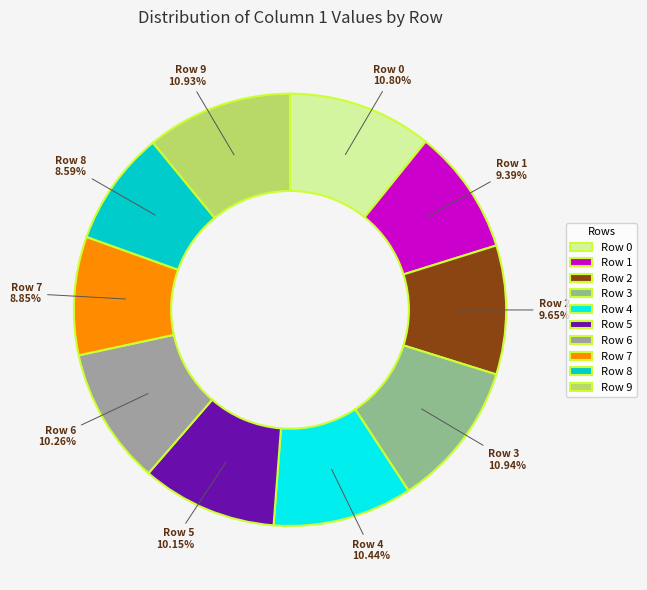

How many slices are in this pie chart?

10